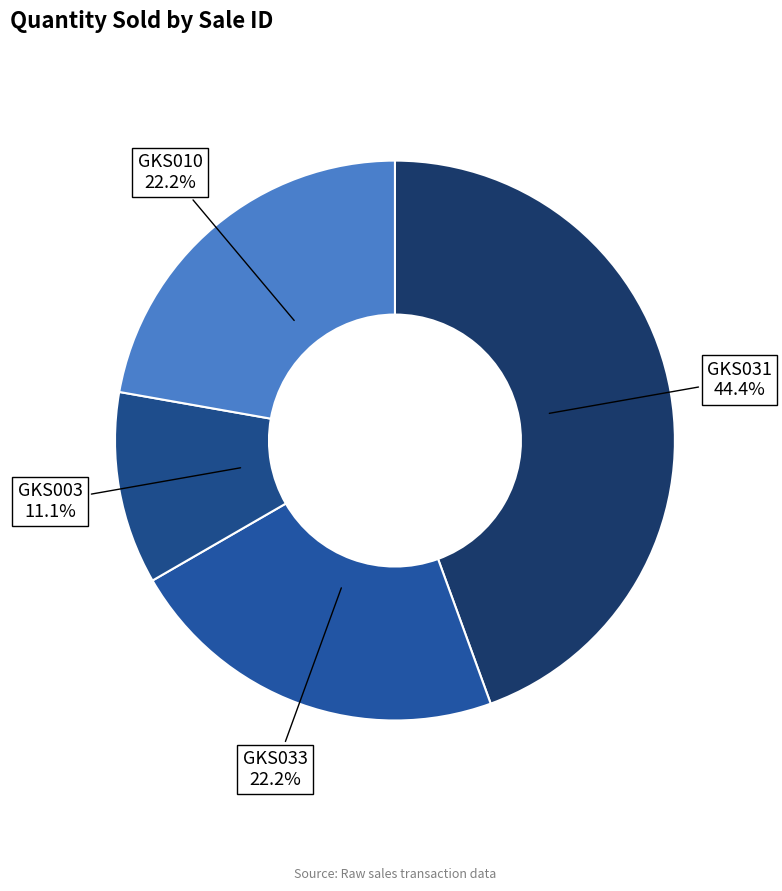

The GKS010 slice represents 22% of the pie. True or false?

True